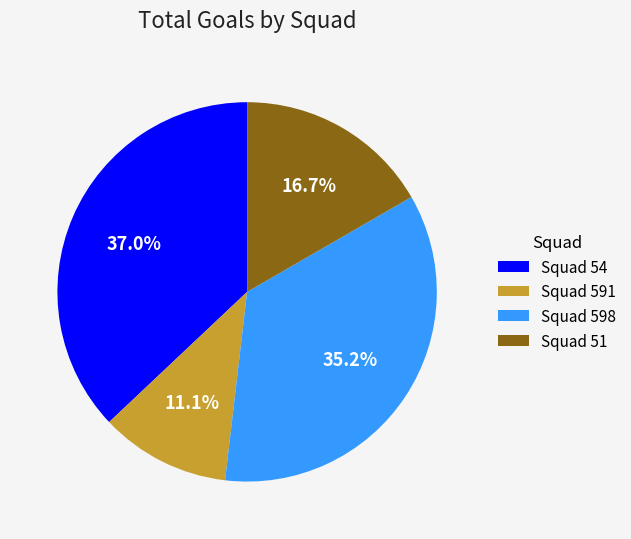

To the nearest percent, what is the average slice percentage?

25%